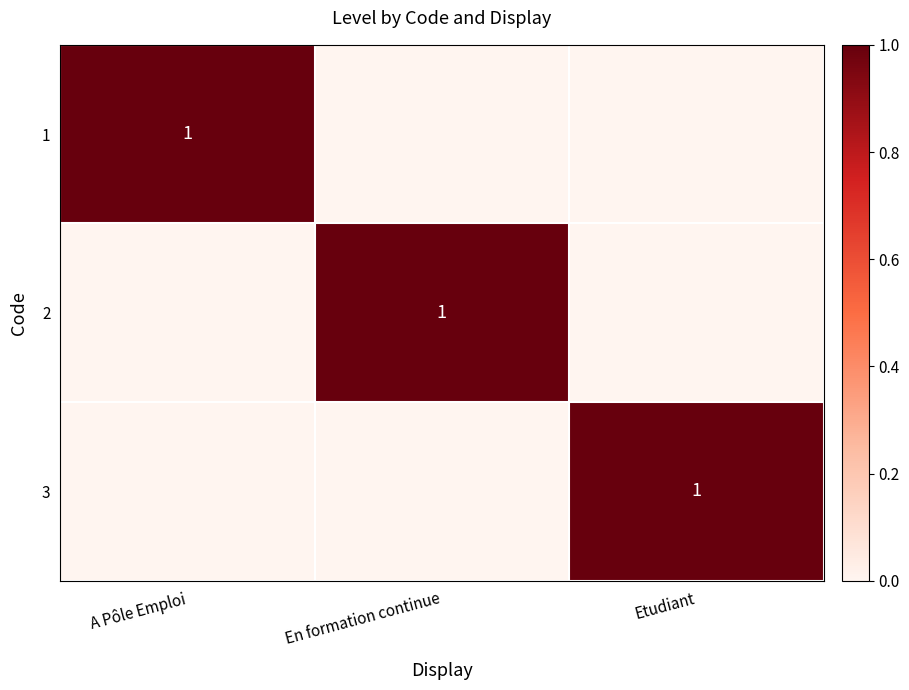

Is it true that 2 equals 1 at En formation continue?

True